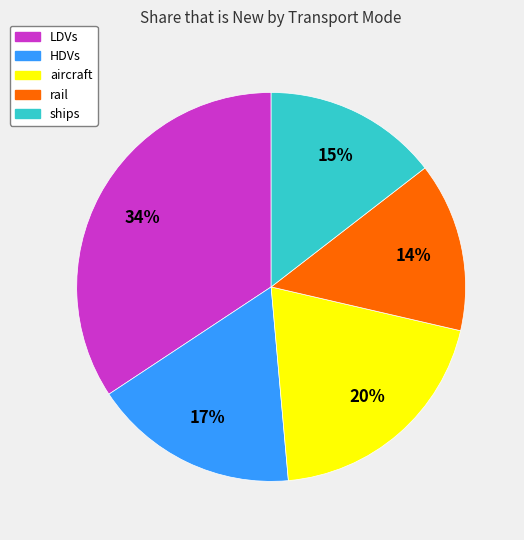

Is the sum of rail and LDVs greater than half?

No